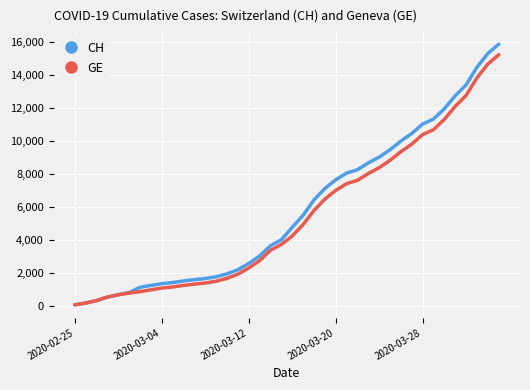

What are all the series names shown in the legend?

CH, GE